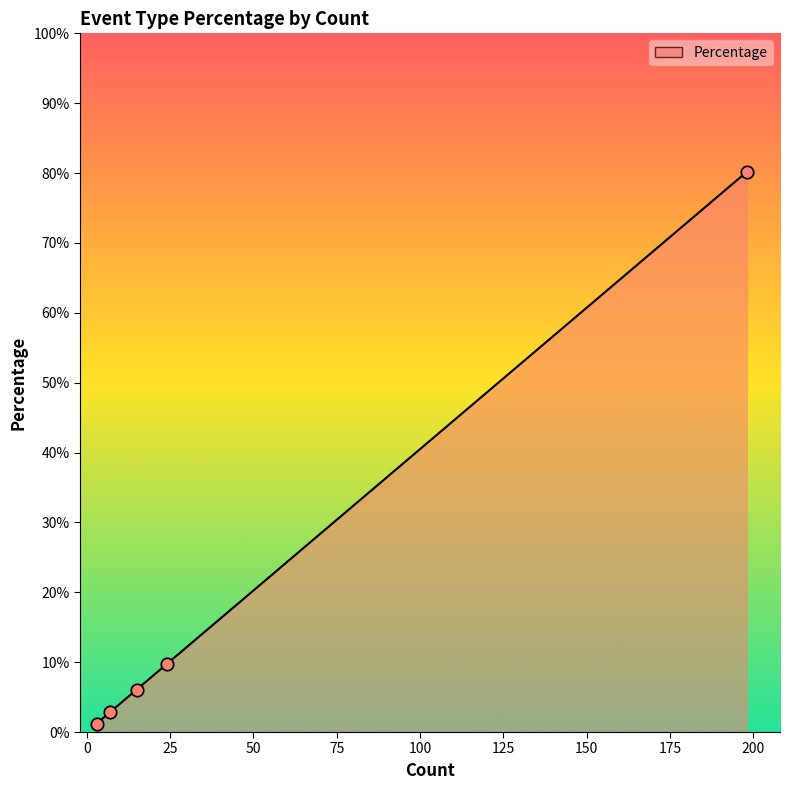

What is the sum of all values?

100.0